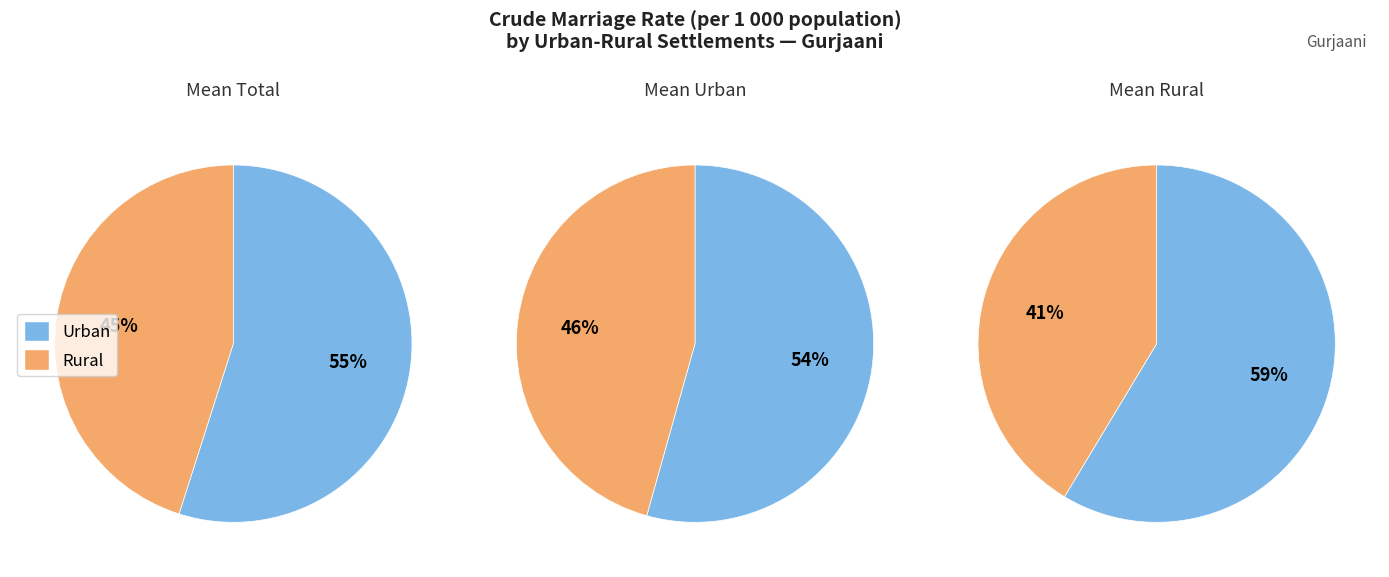

Rank the series by their maximum value, from lowest to highest.

Urban, Total, Rural